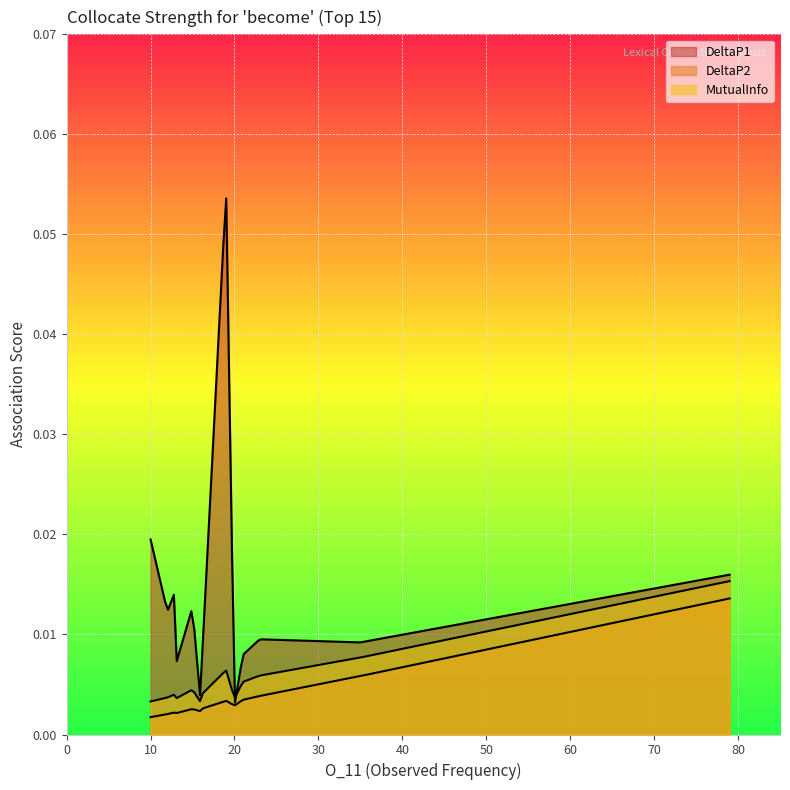

How many DeltaP2 values are between 0 and 1?

15